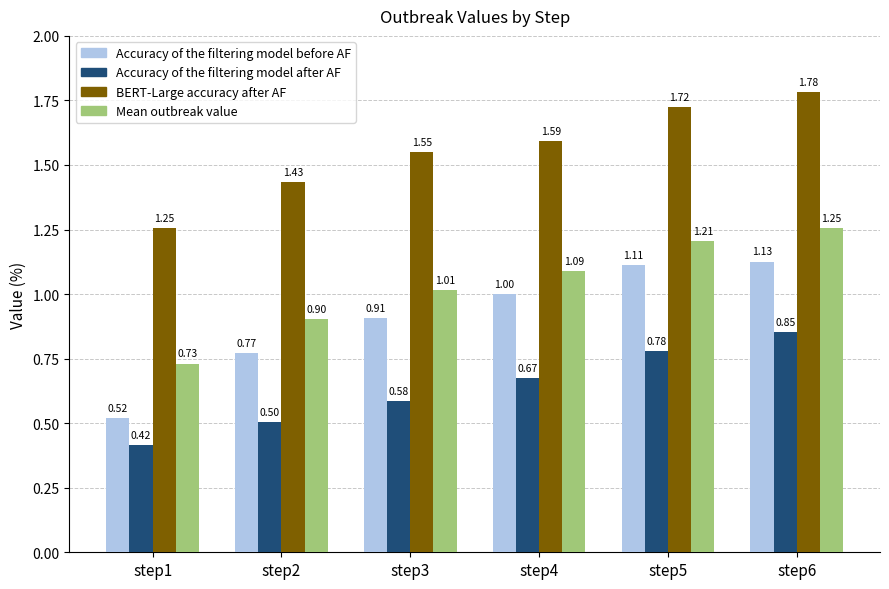

Which label corresponds to the largest value in the chart?

step6